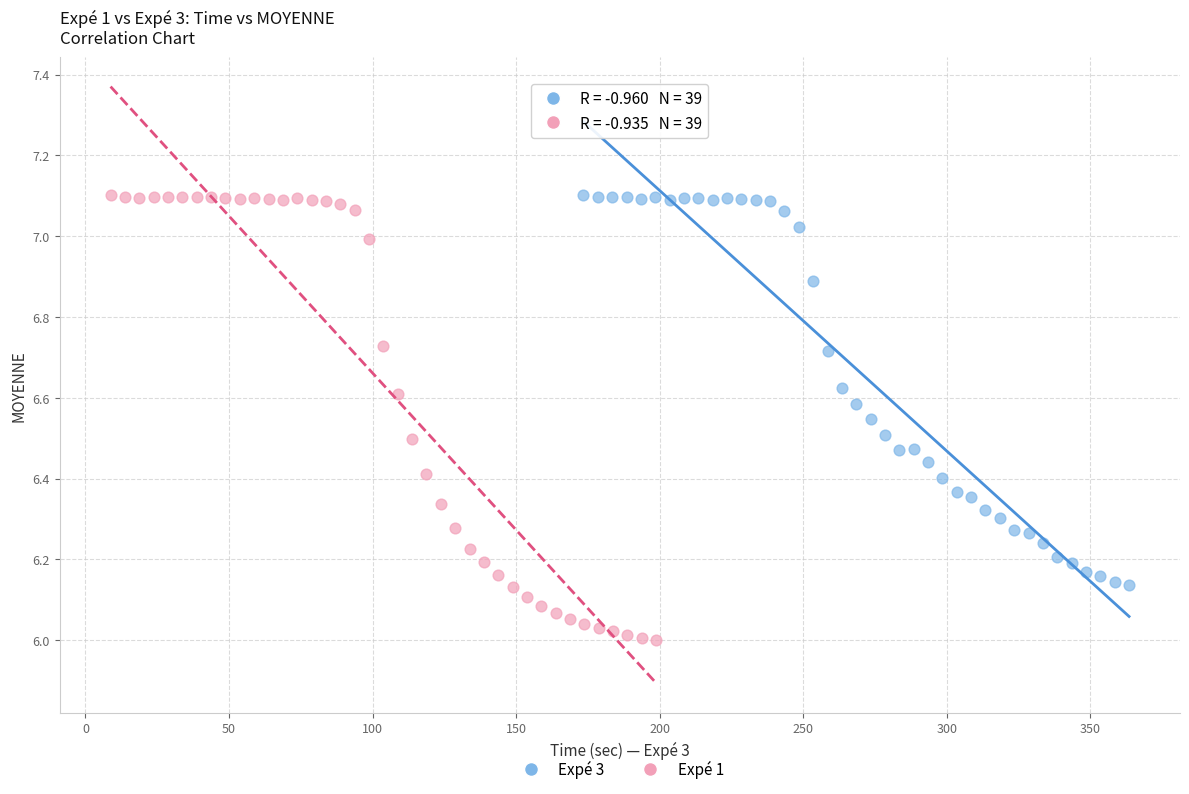

Which series reaches the minimum Y coordinate?

Expé 1